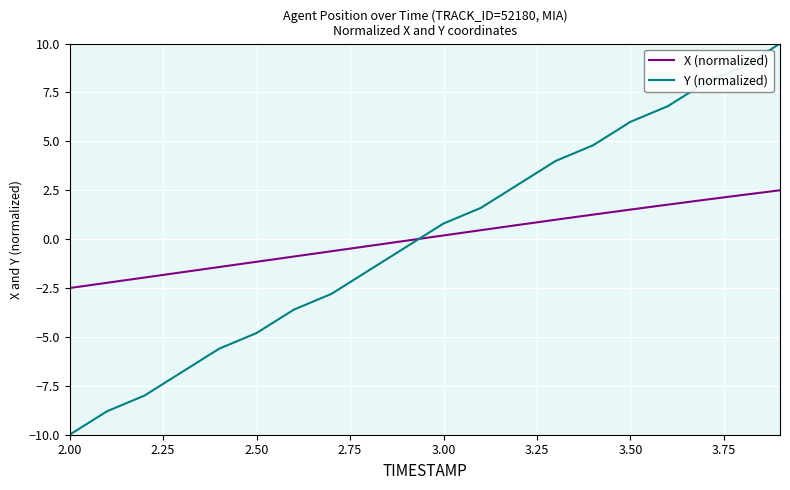

Which series has the largest range (max minus min)?

Y (normalized)